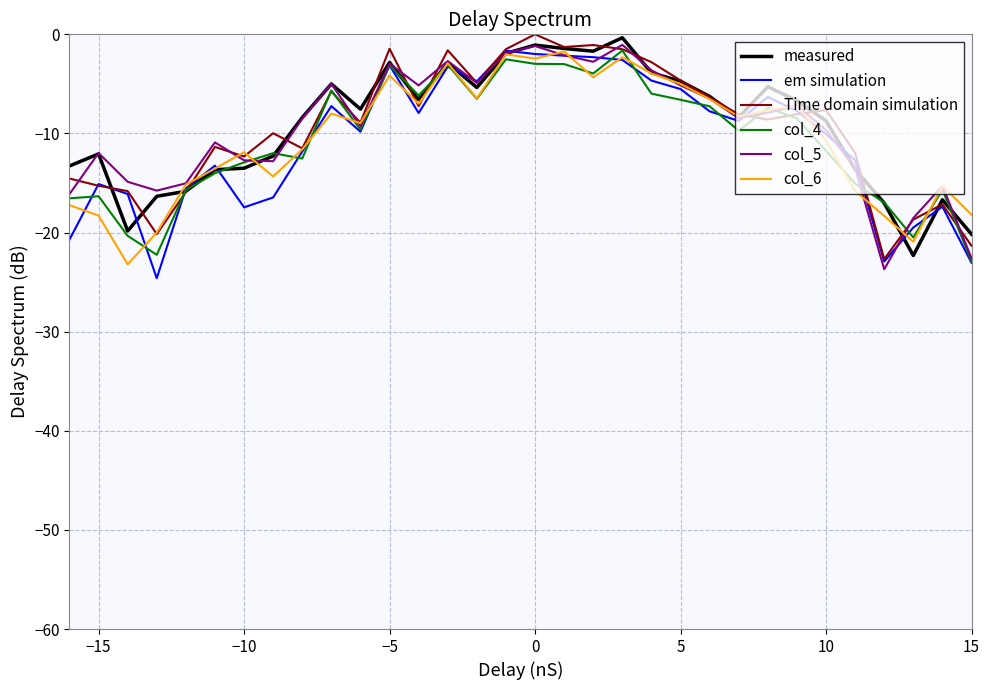

What is the smallest value displayed?

-24.6